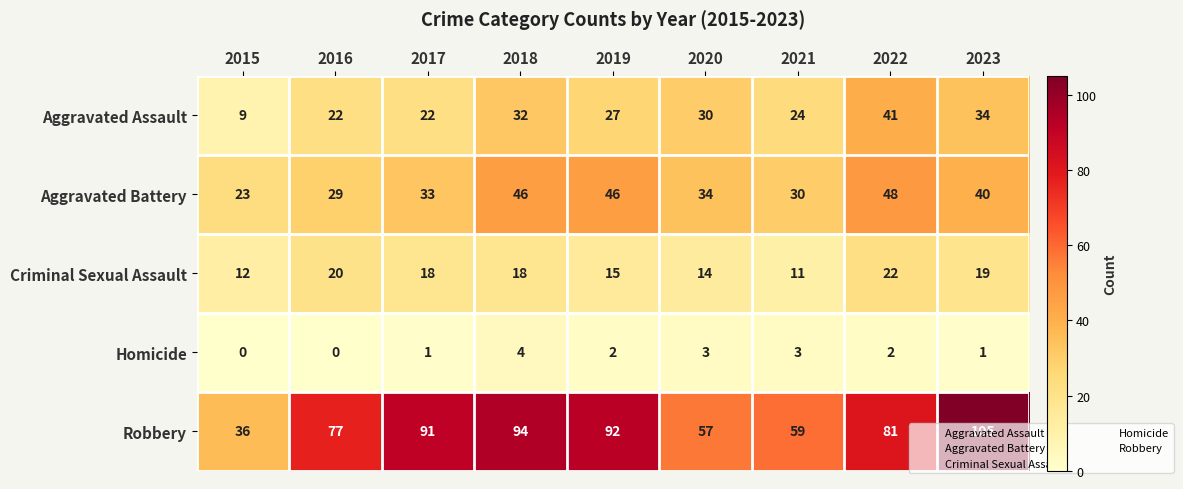

The Homicide series shows 1 at 2020. True or false?

False